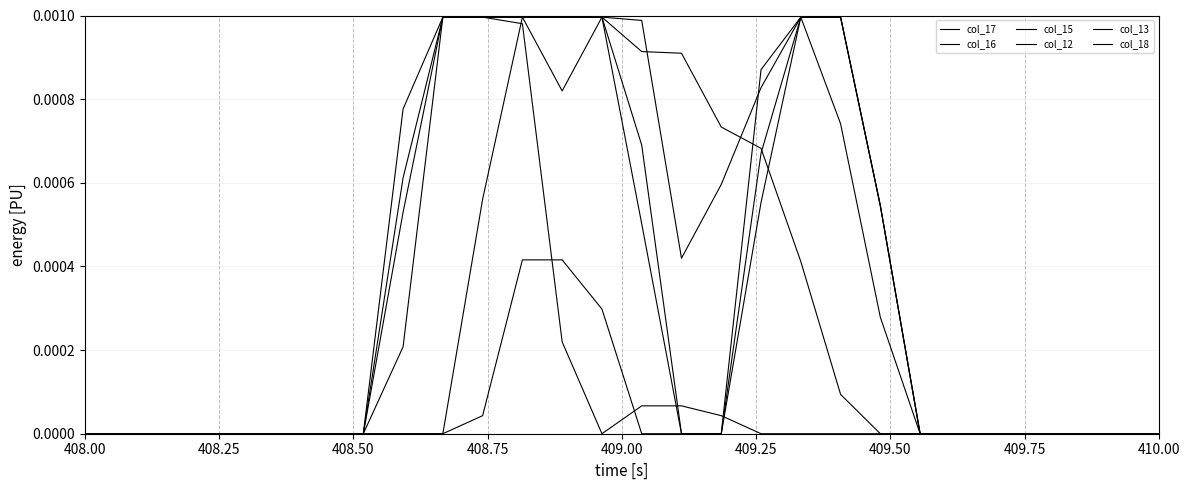

How many distinct data groups are displayed?

6